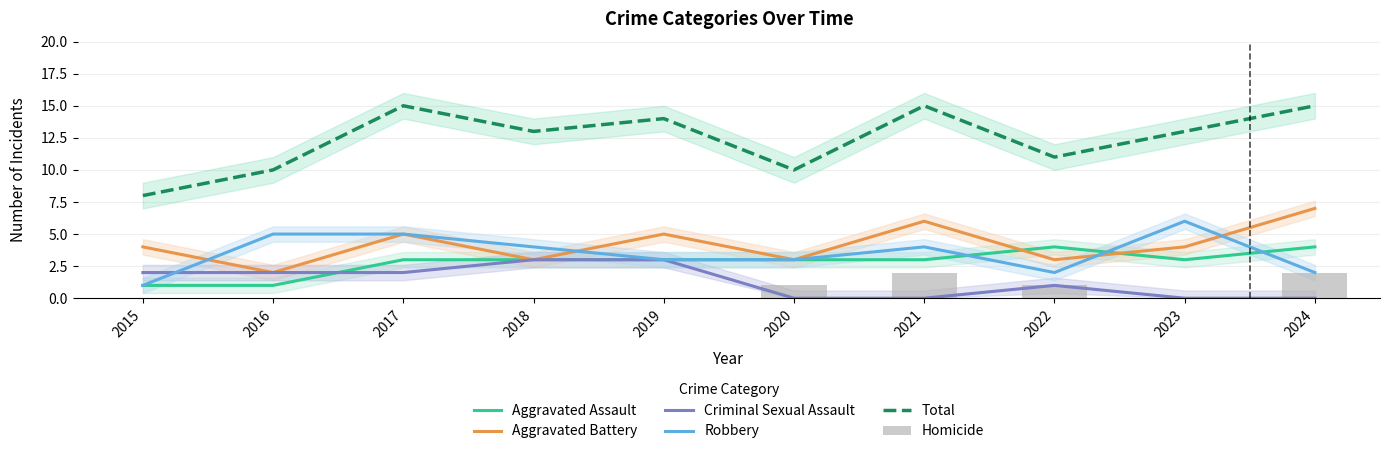

How many Aggravated Assault values are between 3 and 4?

8